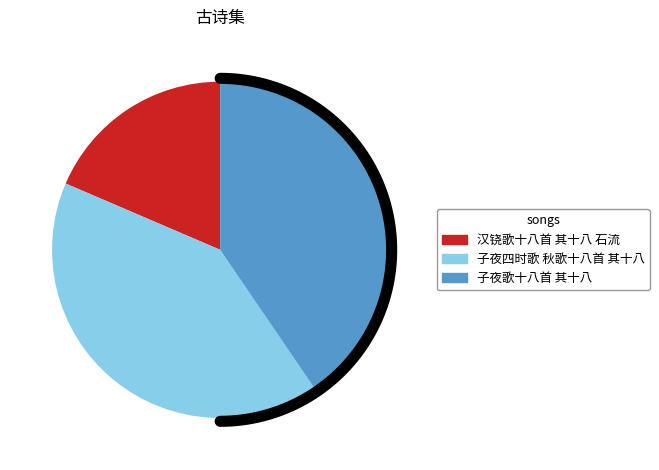

Which category has the smallest portion of the pie?

汉铙歌十八首 其十八 石流